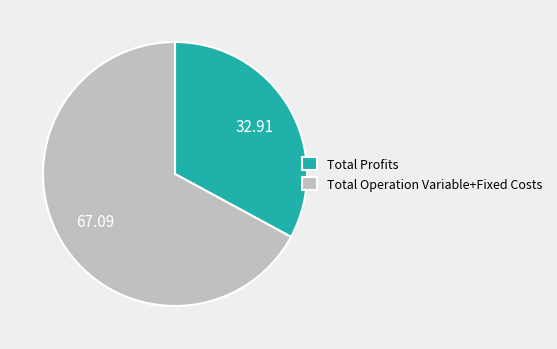

Is Total Operation Variable+Fixed Costs the majority of the pie?

Yes